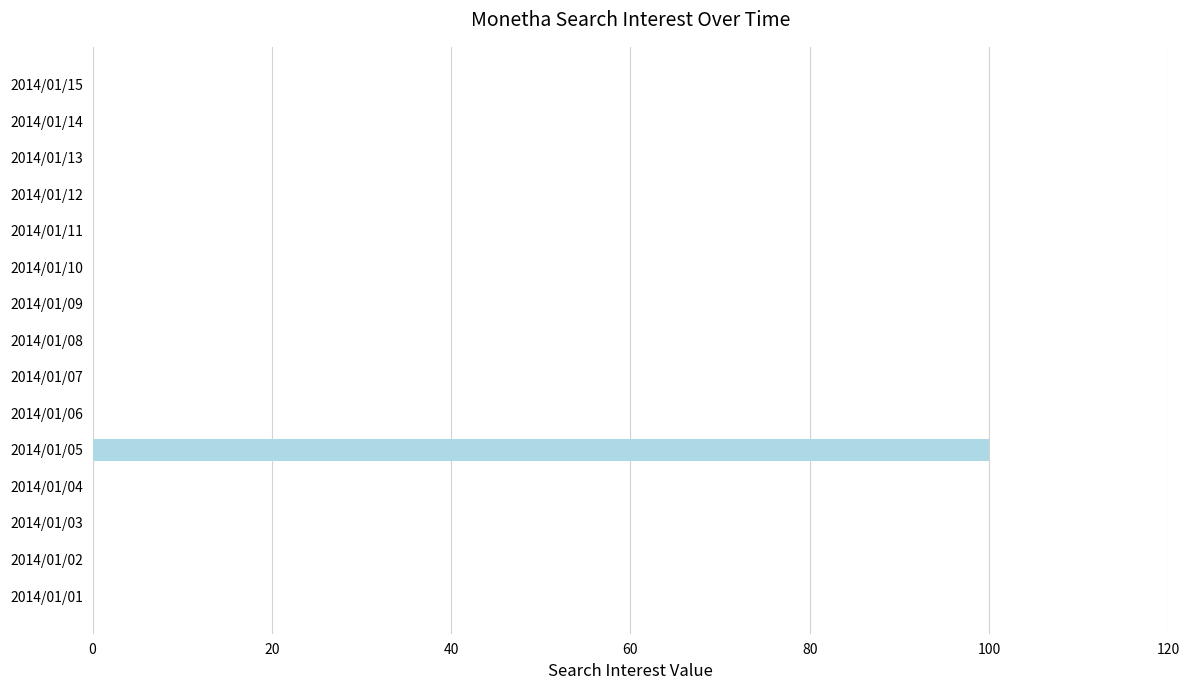

Which label corresponds to the largest value in the chart?

2014/01/05